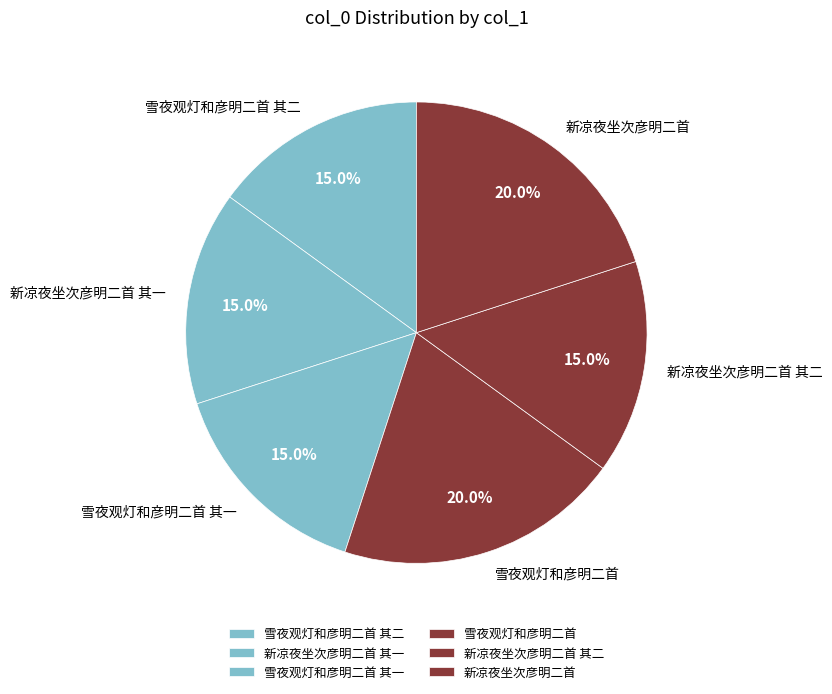

True or false: 新凉夜坐次彦明二首 其一 accounts for 15% of the total.

True